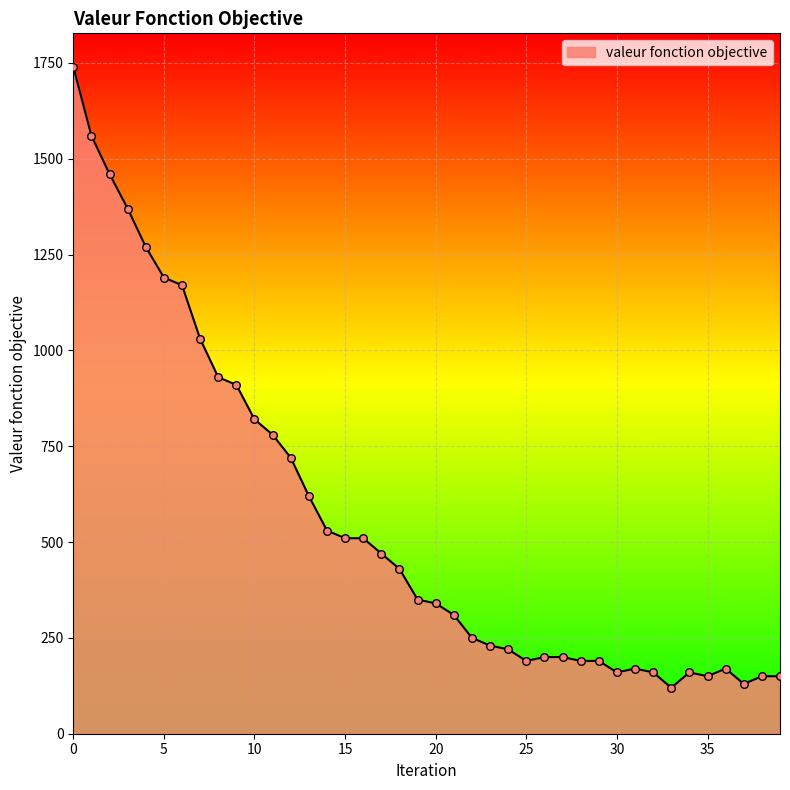

What is the difference between the maximum and minimum values?

1620